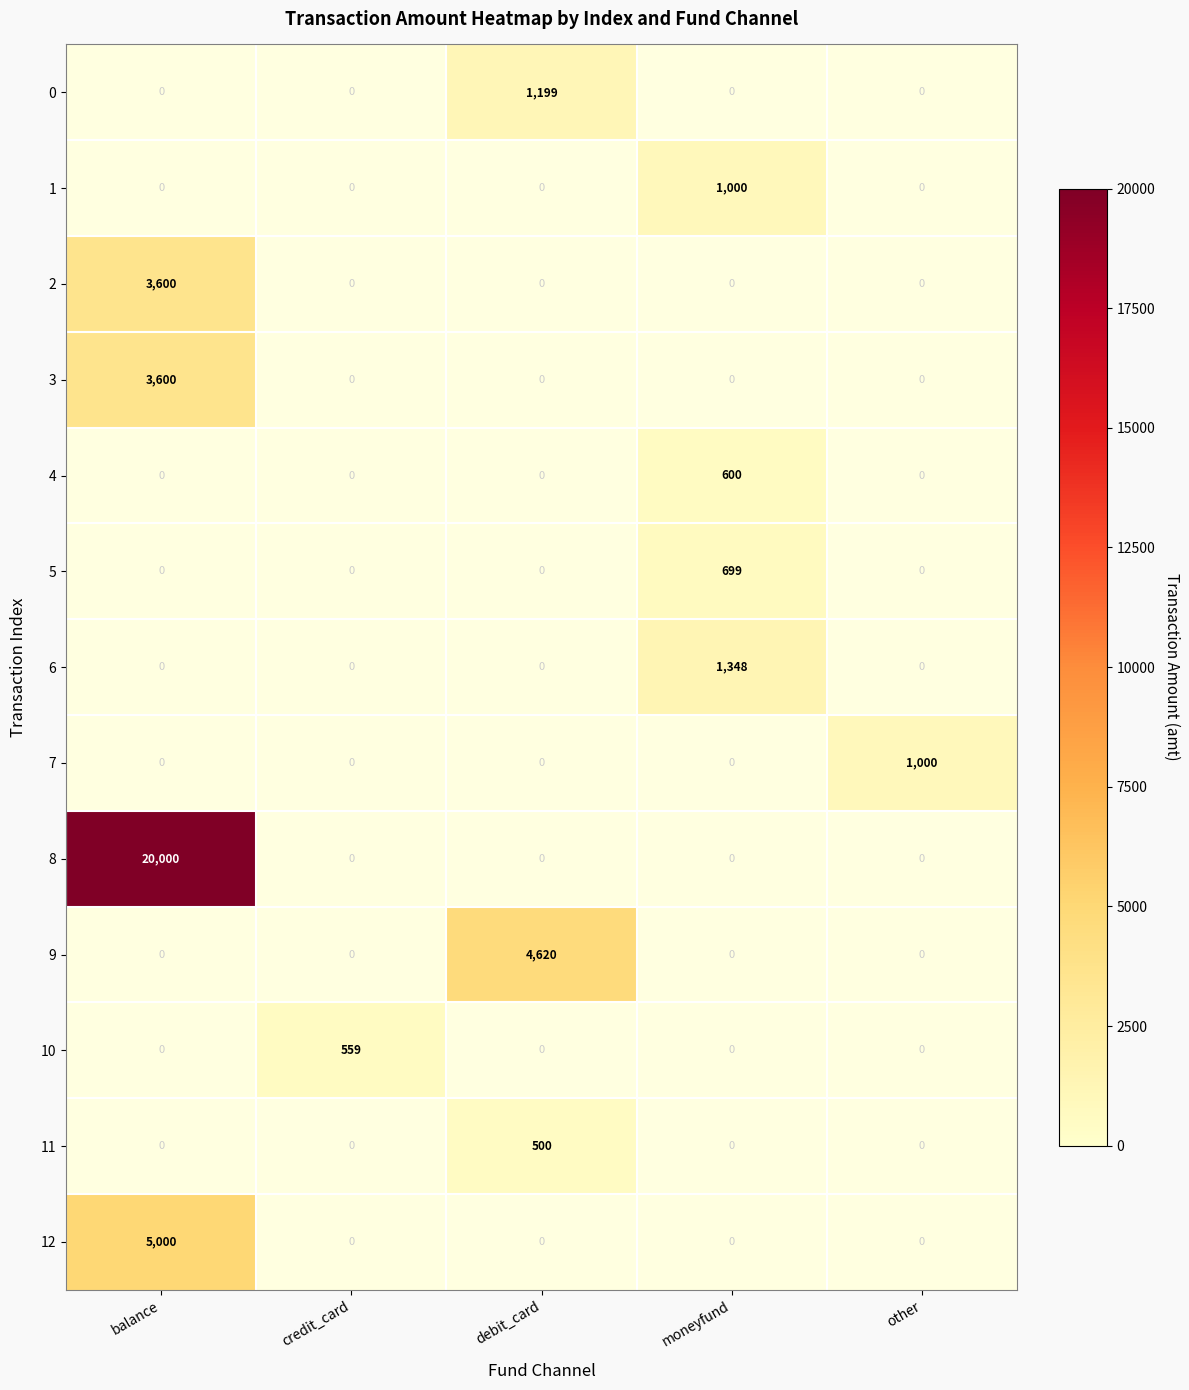

The value of 8 at balance is 20000. True or false?

True